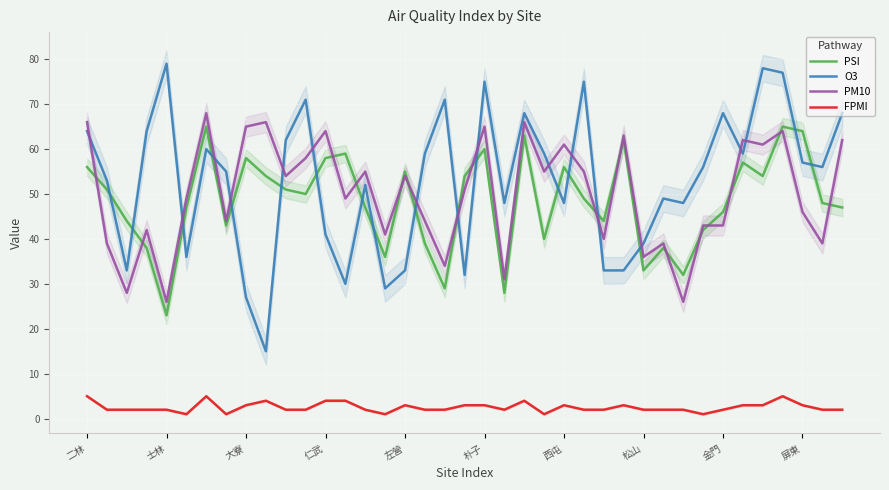

True or false: O3 and FPMI intersect in this chart.

False